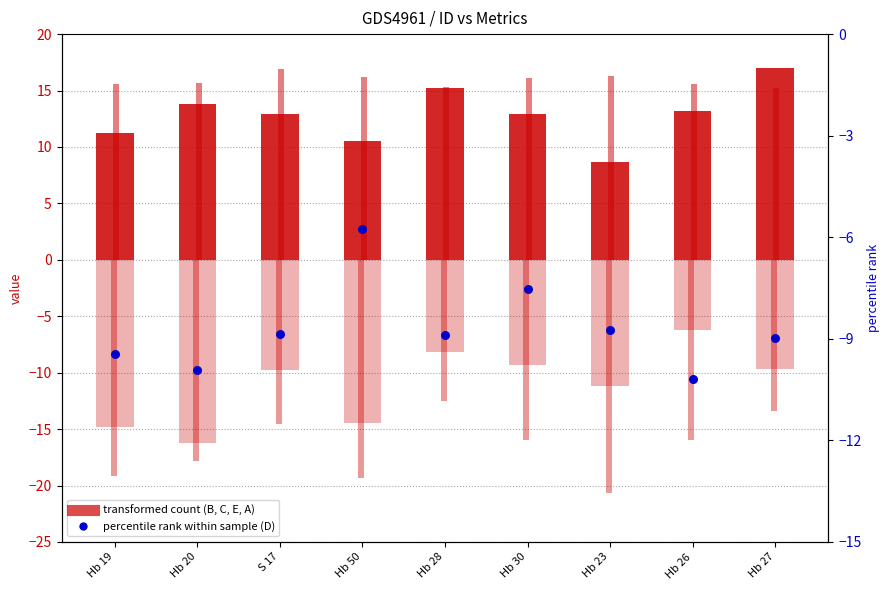

At how many categories does at least one series exceed -18?

9